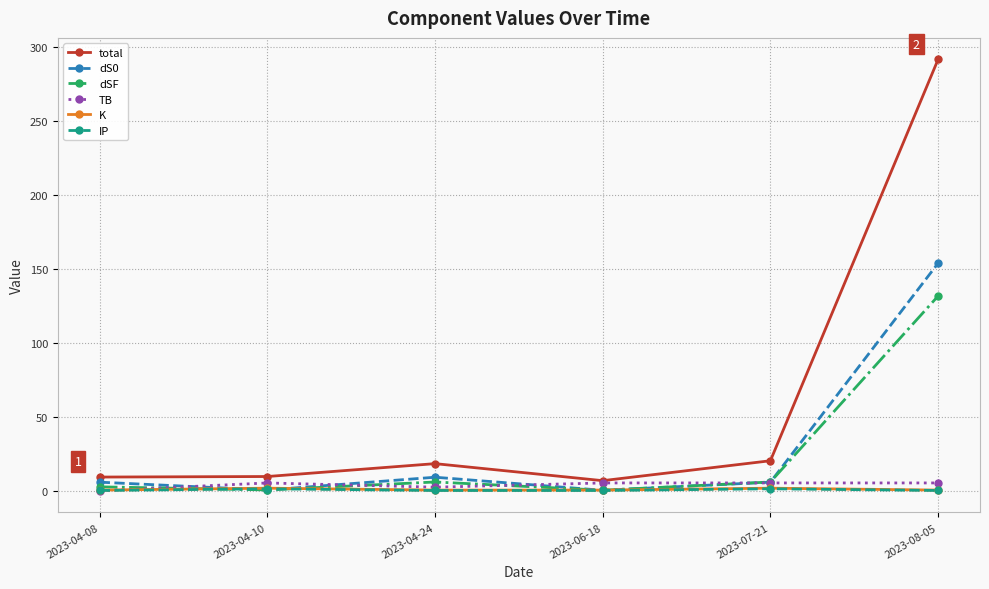

True or false: dS0 has more than 1 interior local peaks.

False